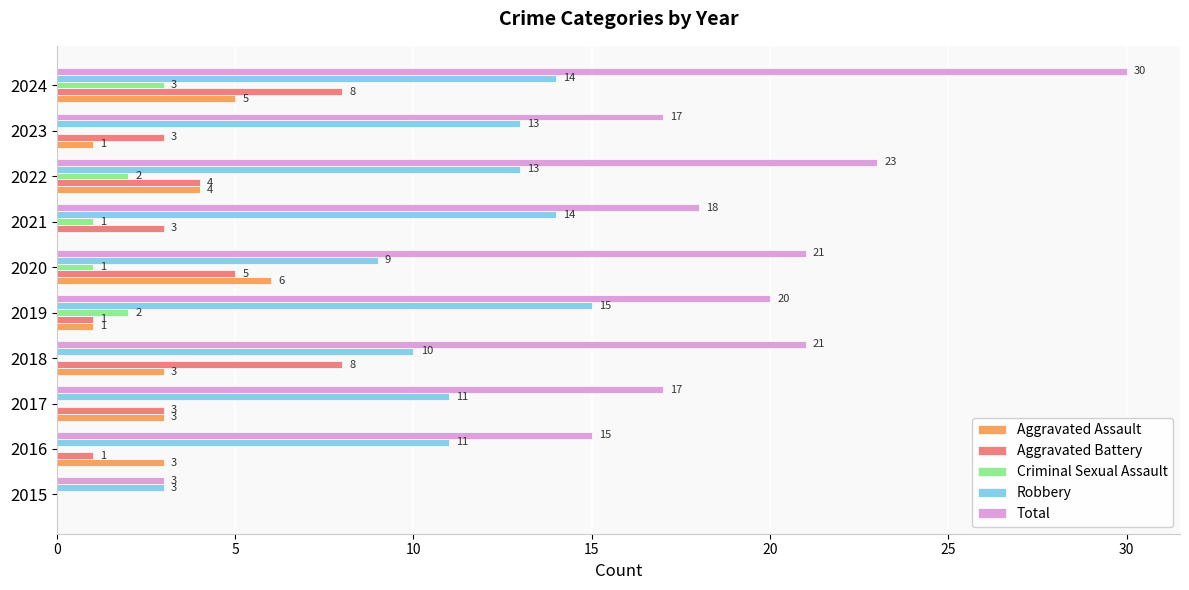

At which category does the chart reach its peak across all series?

2024